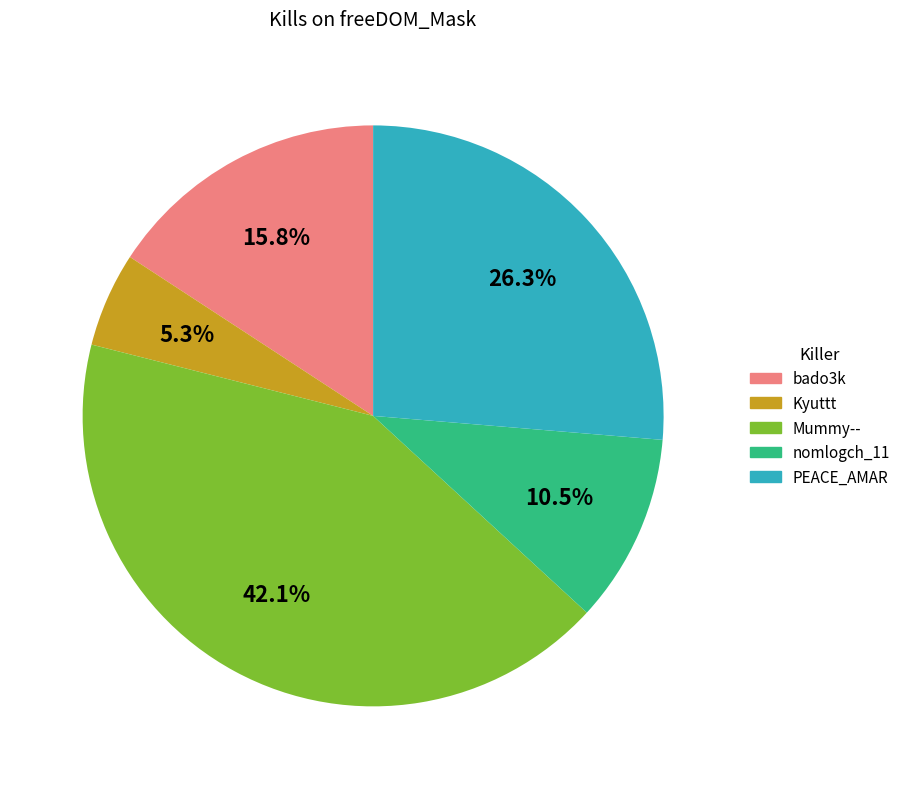

Count the number of slices in the pie.

5